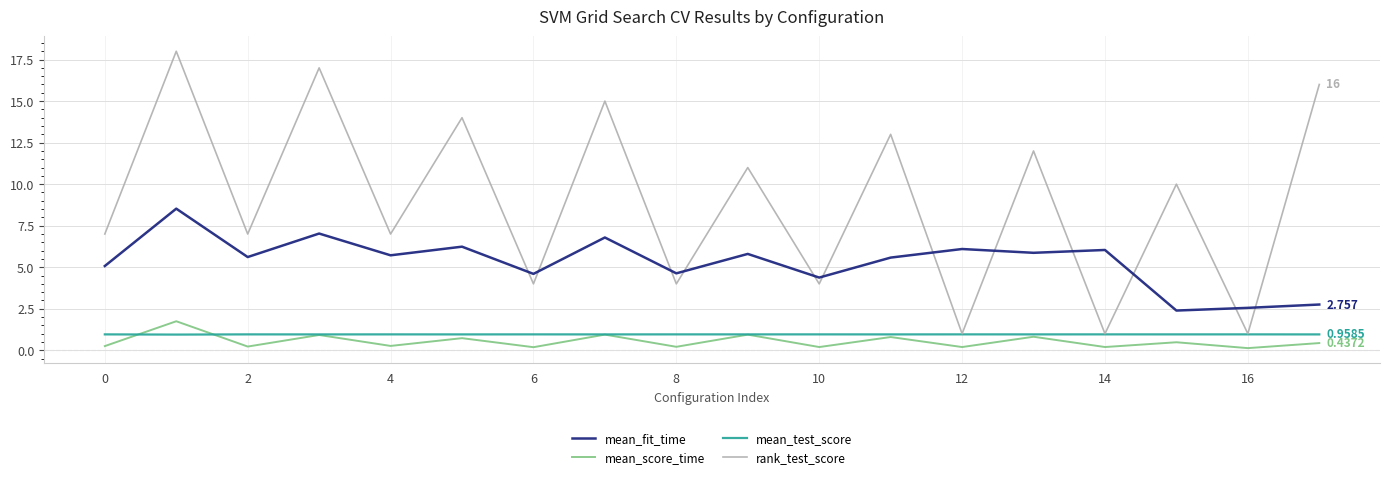

Which series has the widest spread of values?

rank_test_score